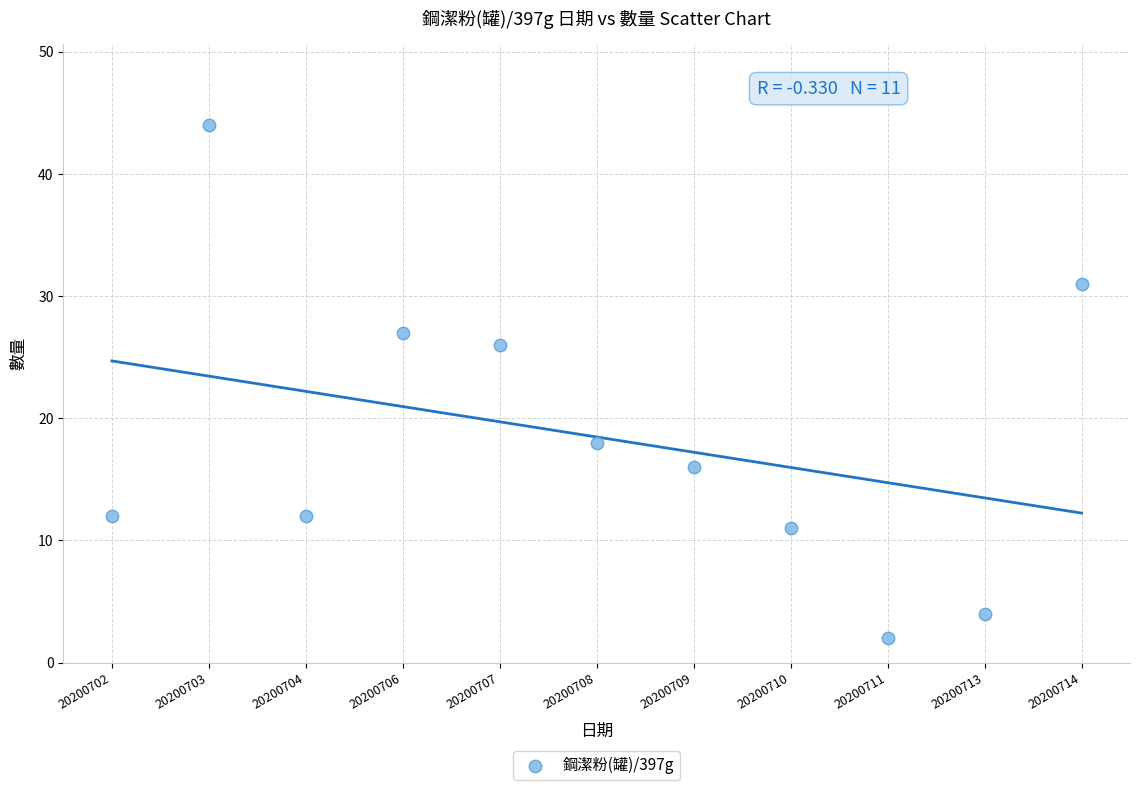

What Y value in the scatter plot is closest to 23?

26